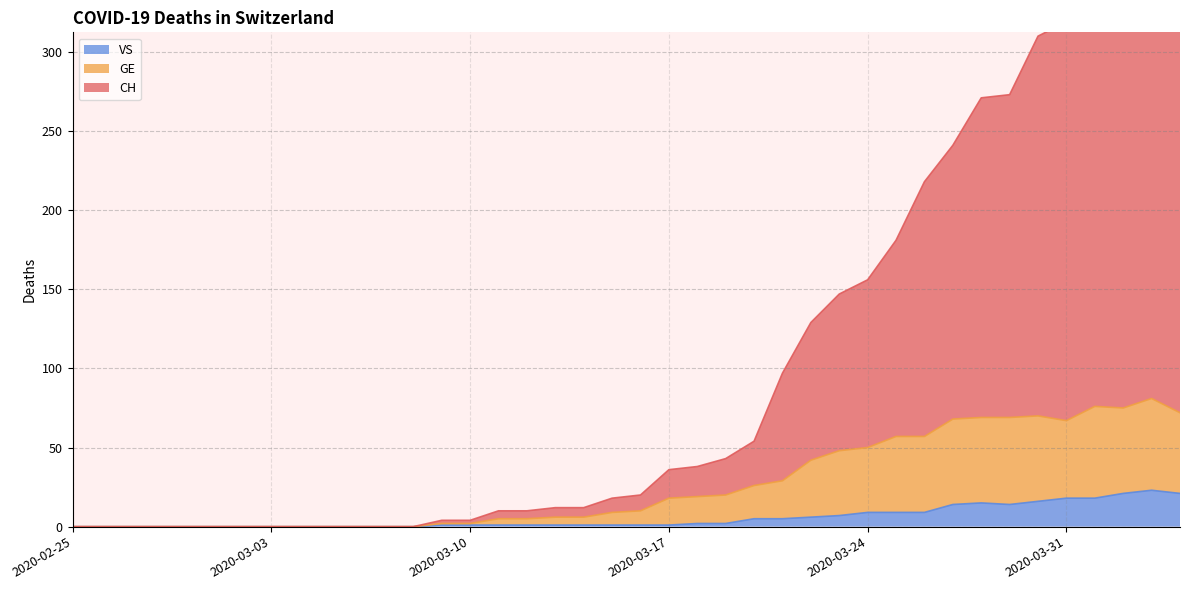

Does the chart have visible grid lines?

Yes